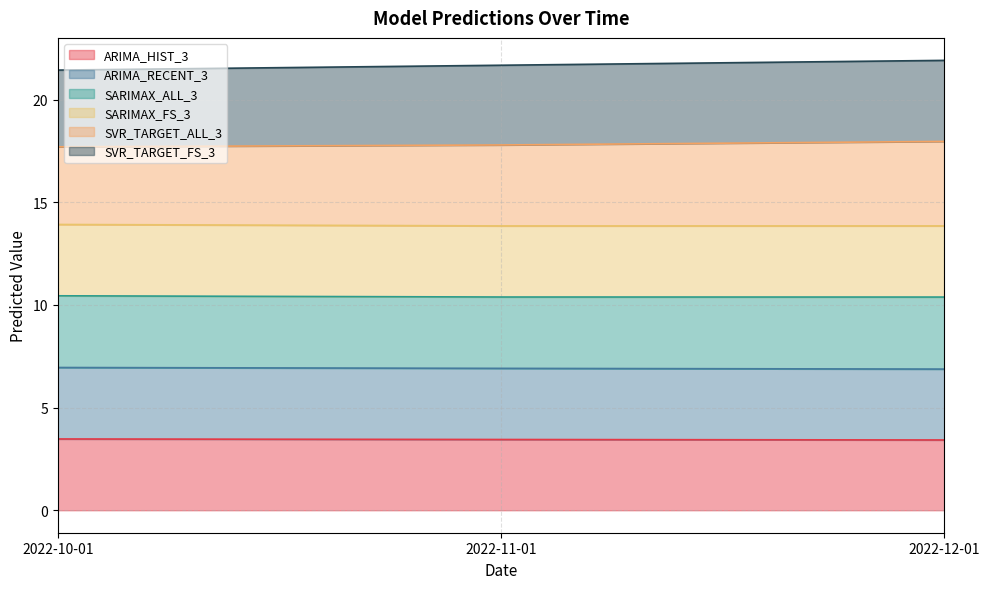

What is the total value across all series at 2022-11-01?

21.7